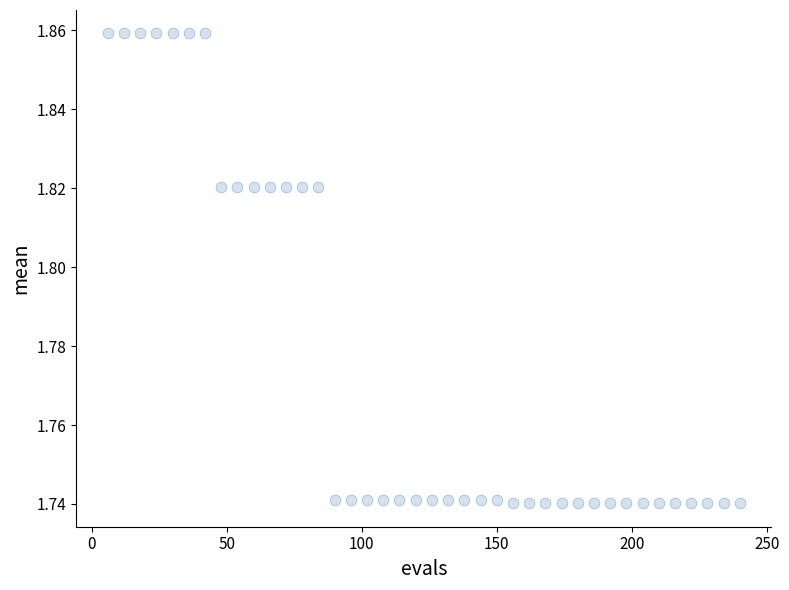

What is the range of X values (max minus min)?

234.0